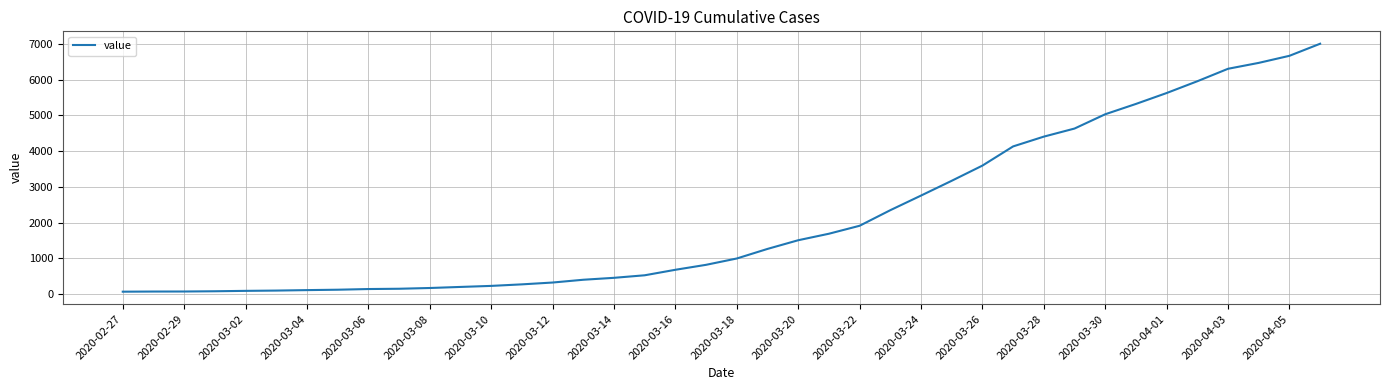

Does the chart have visible grid lines?

Yes